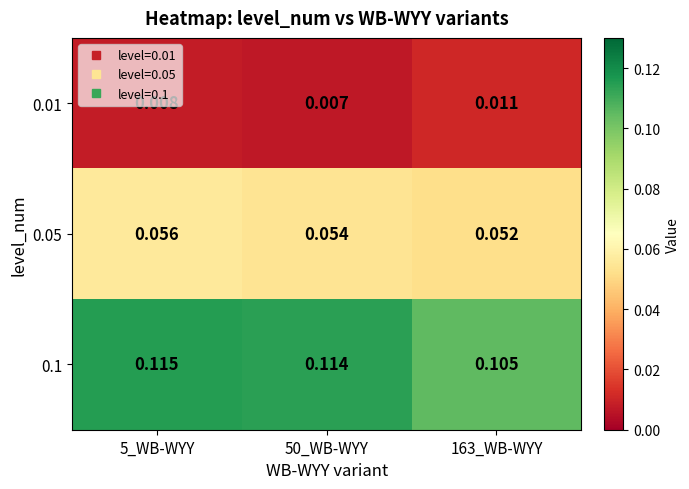

Is the value of 0.05 at 163_WB-WYY greater than the value of 0.1 at 5_WB-WYY?

No